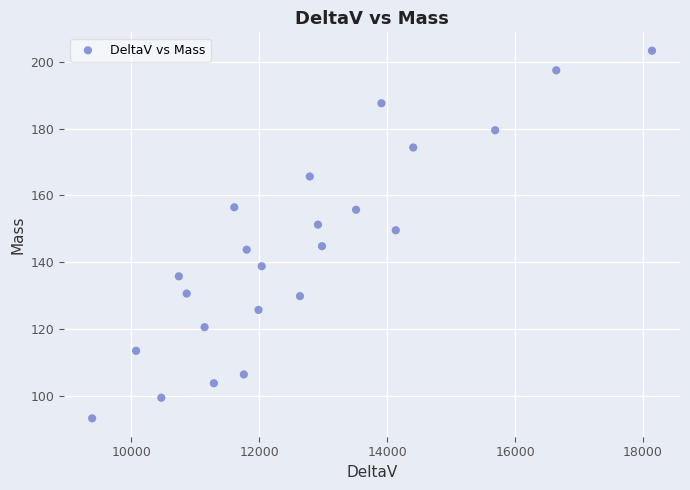

What Y value in the scatter plot is closest to 148?

149.5